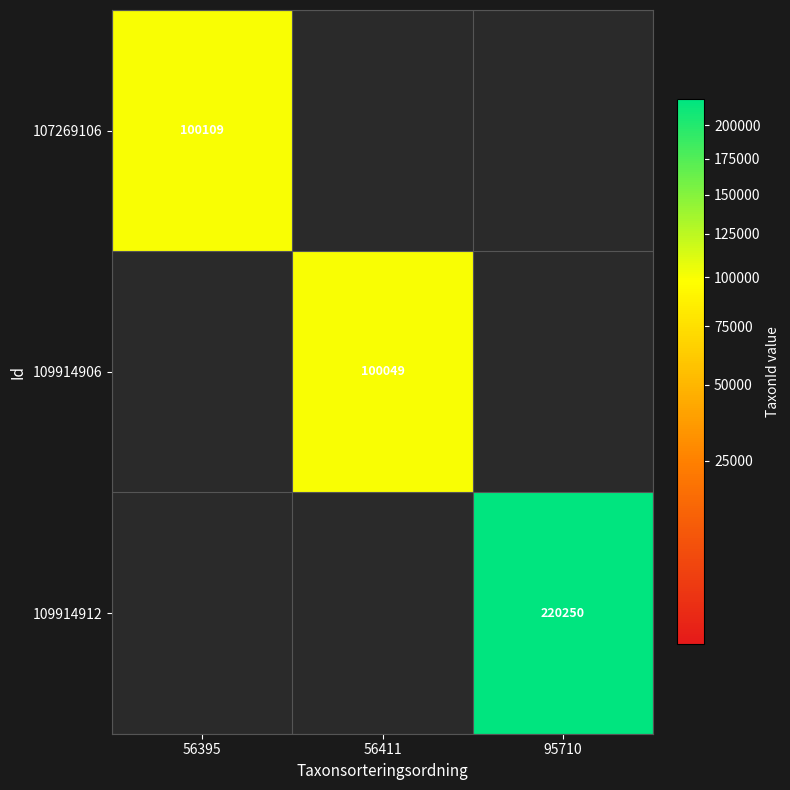

True or false: 107269106 has a value of 169398 at 56395.

False